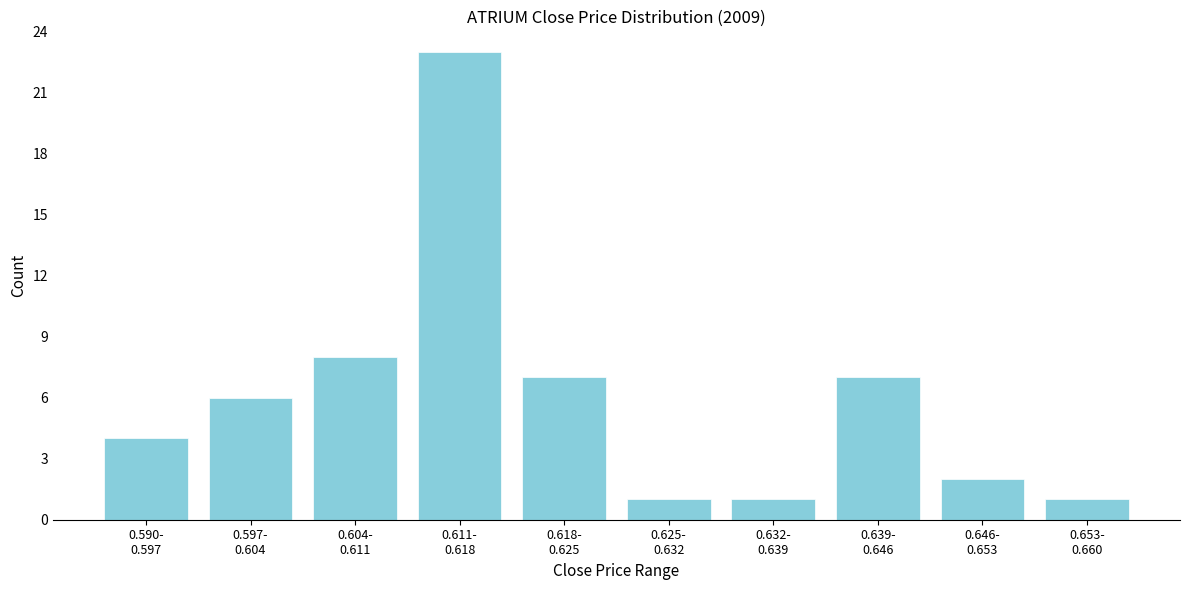

Reading left to right, what are all the values shown in this chart?

4	6	8	23	7	1	1	7	2	1